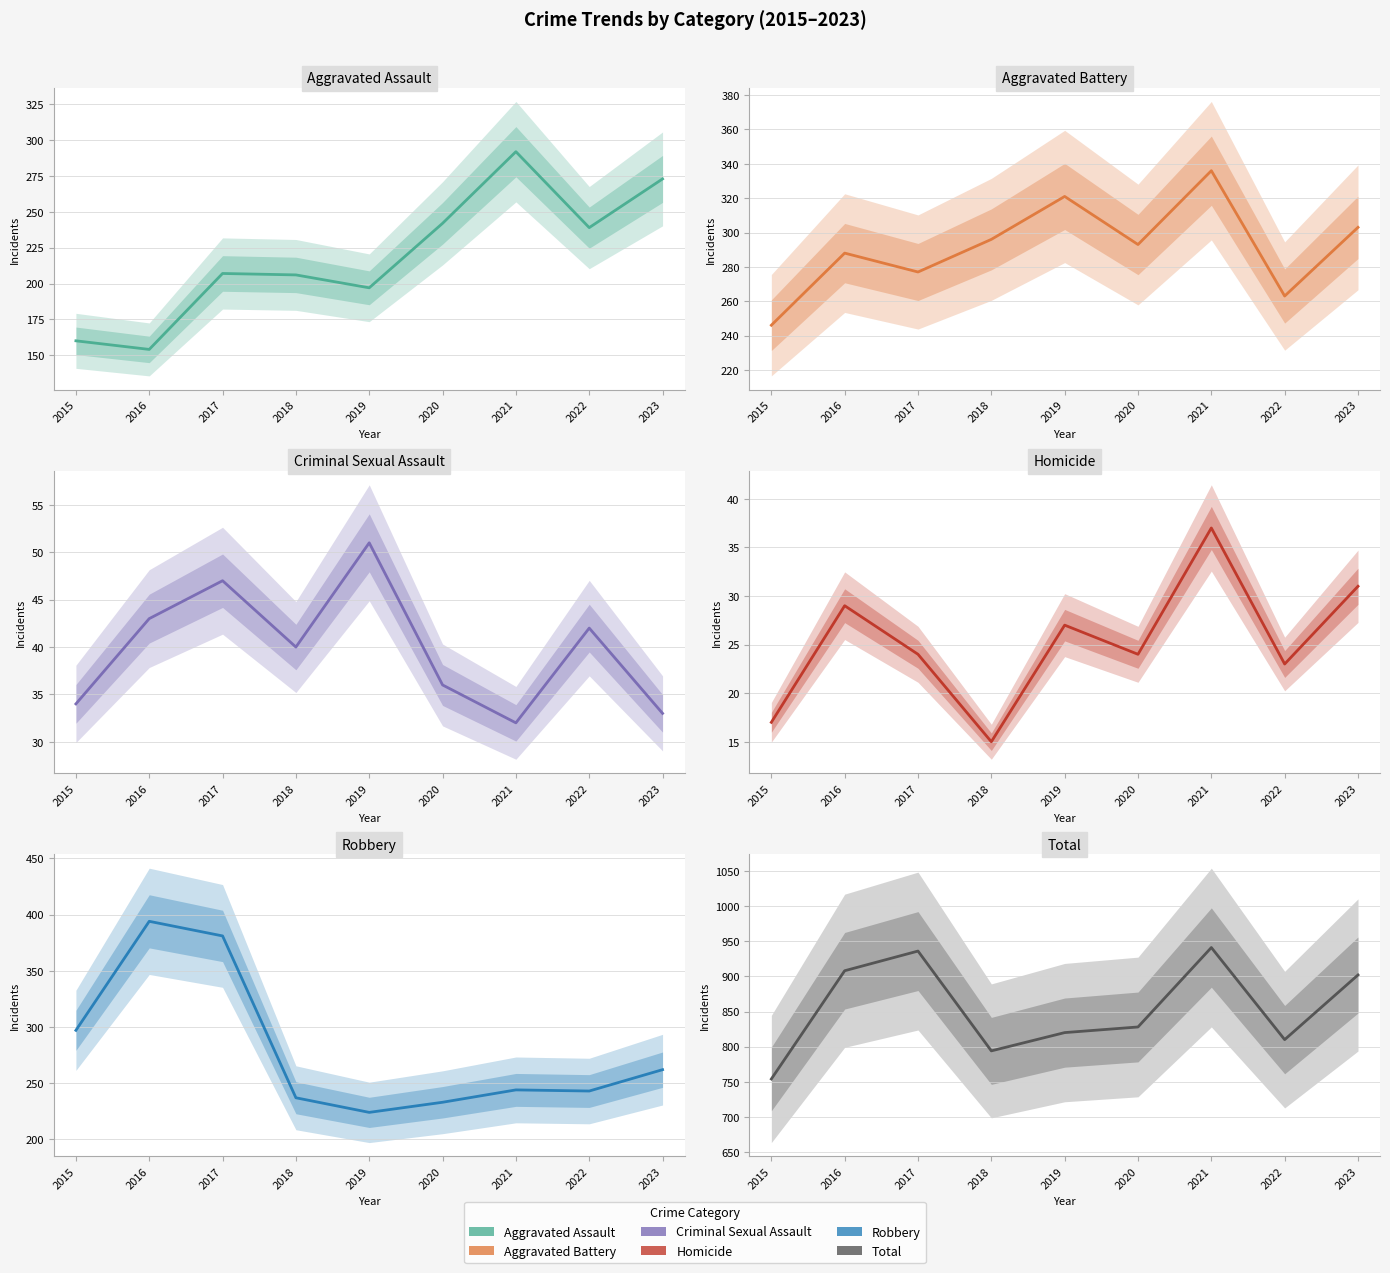

Does the chart display data point markers on the line(s)?

No